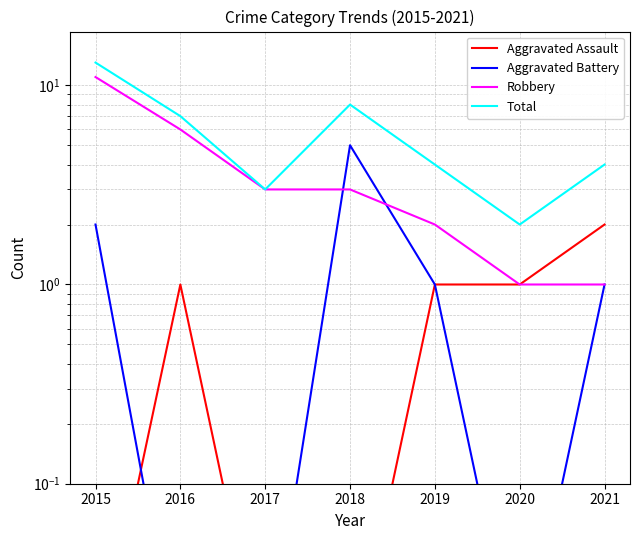

How many series are shown in this chart?

4